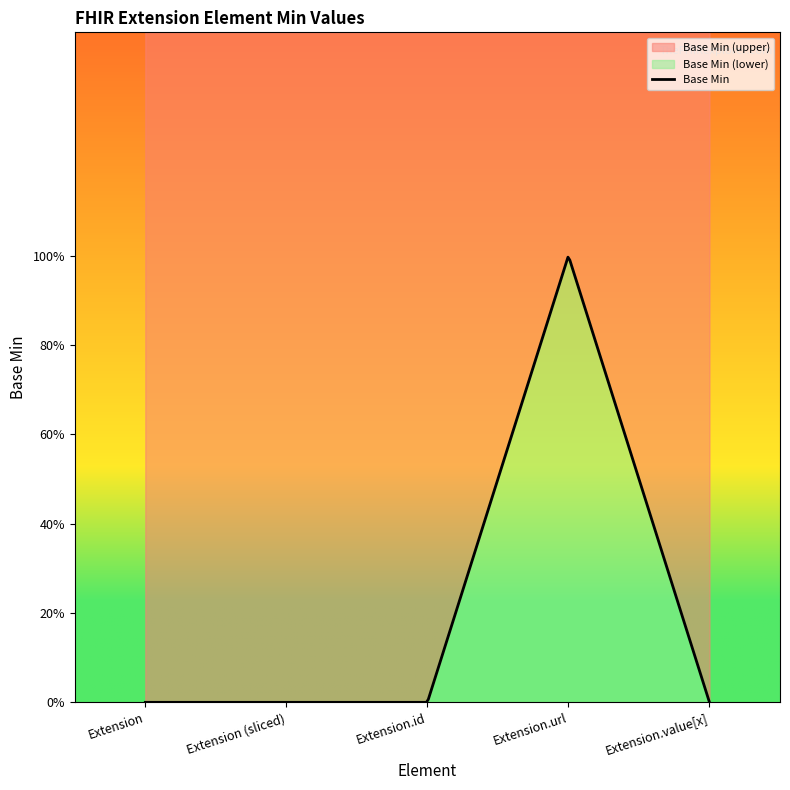

Reading left to right, transcribe all the data shown in this chart.

Extension=0	Extension (sliced)=0	Extension.id=0	Extension.url=1	Extension.value[x]=0